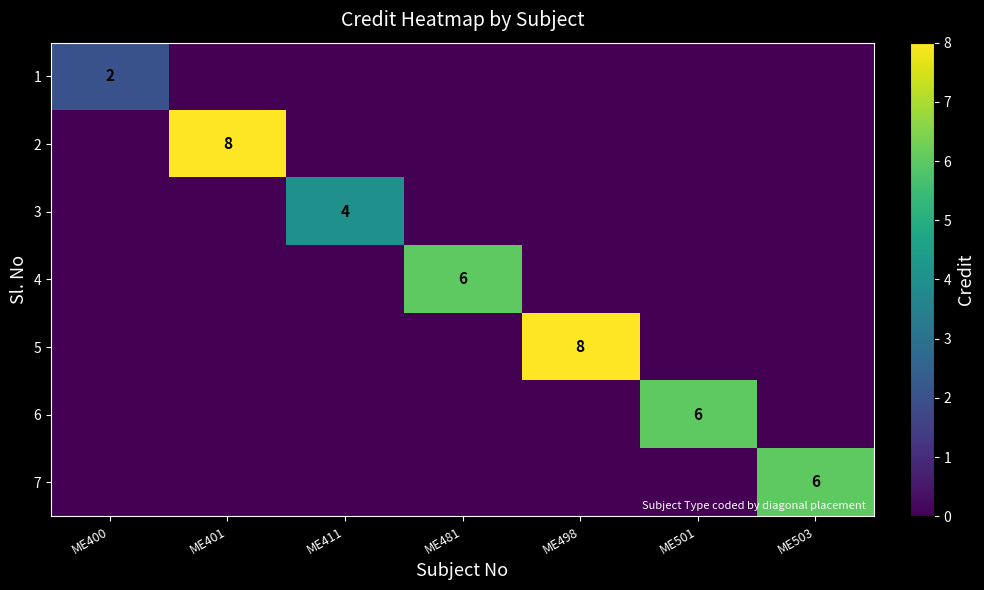

List the labels in order of 7 value, smallest first.

ME400, ME401, ME411, ME481, ME498, ME501, ME503